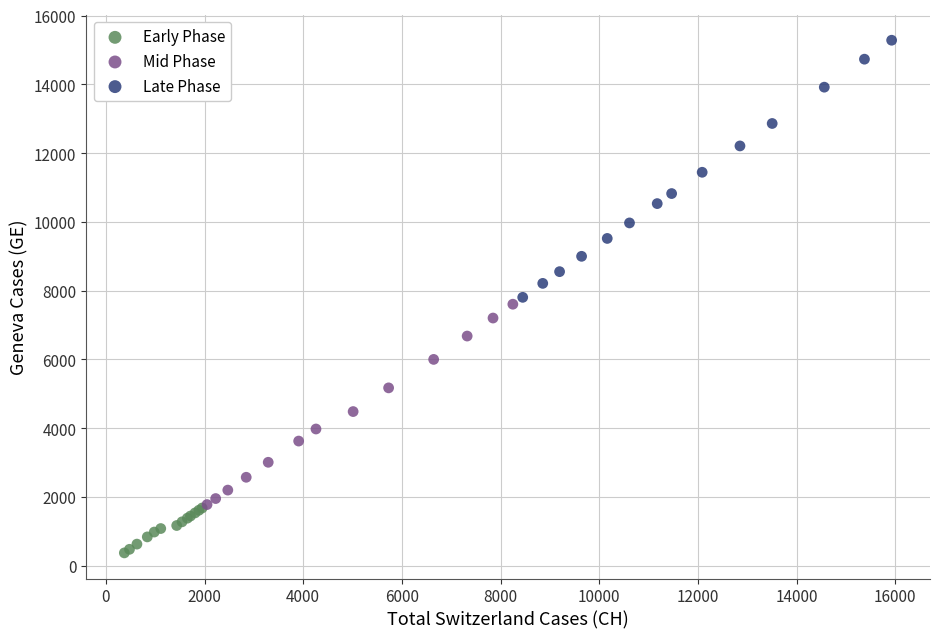

Which series reaches the maximum Y coordinate?

Late Phase